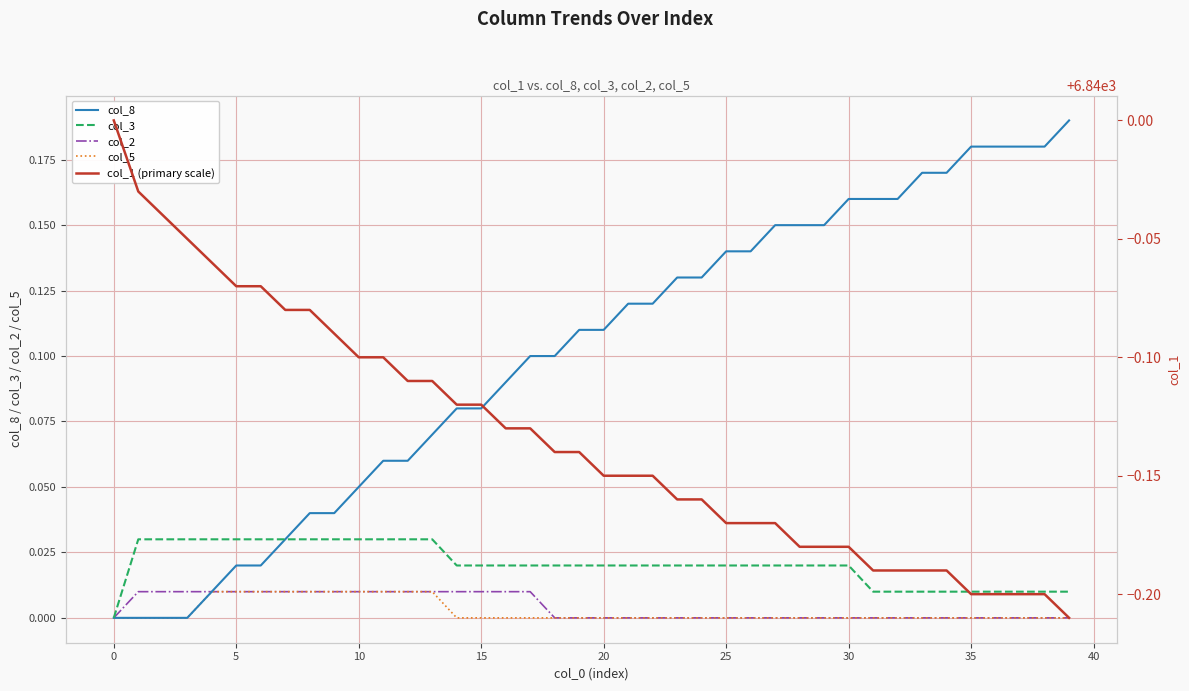

What are all the series names shown in the legend?

col_8, col_3, col_2, col_5, col_1 (primary scale)